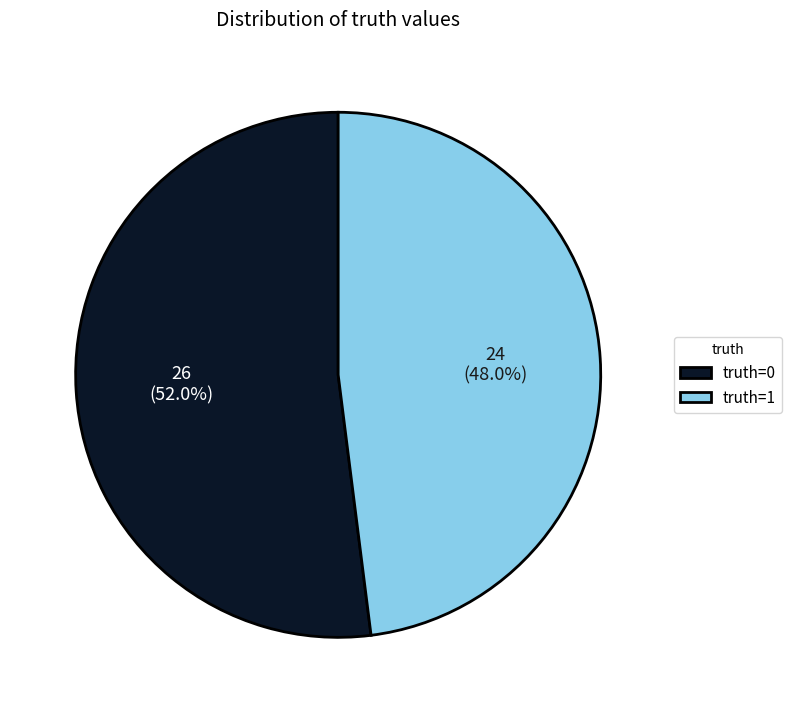

Count the number of slices in the pie.

2